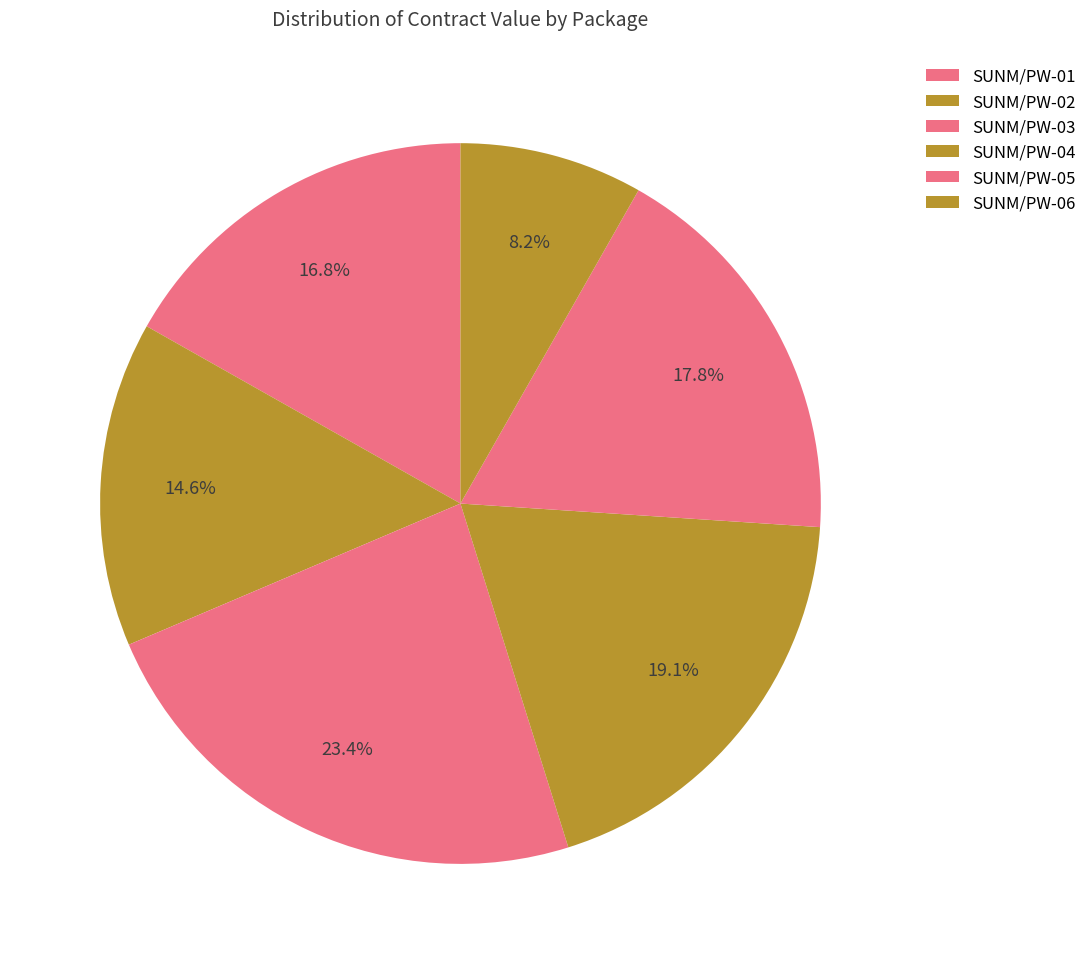

What is the change in value from SUNM/PW-02 to SUNM/PW-04?

+370.6